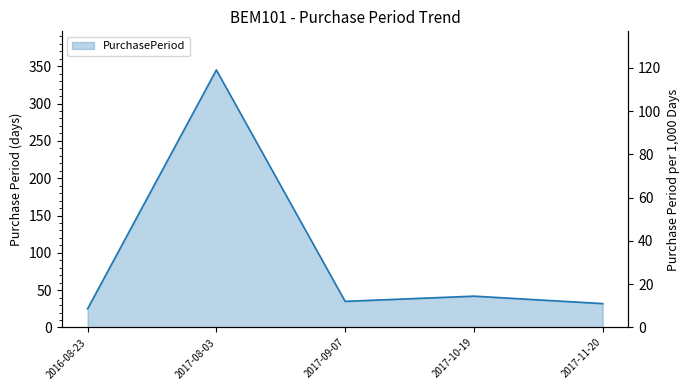

Reading left to right, what are all the values shown in this chart?

2016-08-23=25	2017-08-03=345	2017-09-07=35	2017-10-19=42	2017-11-20=32